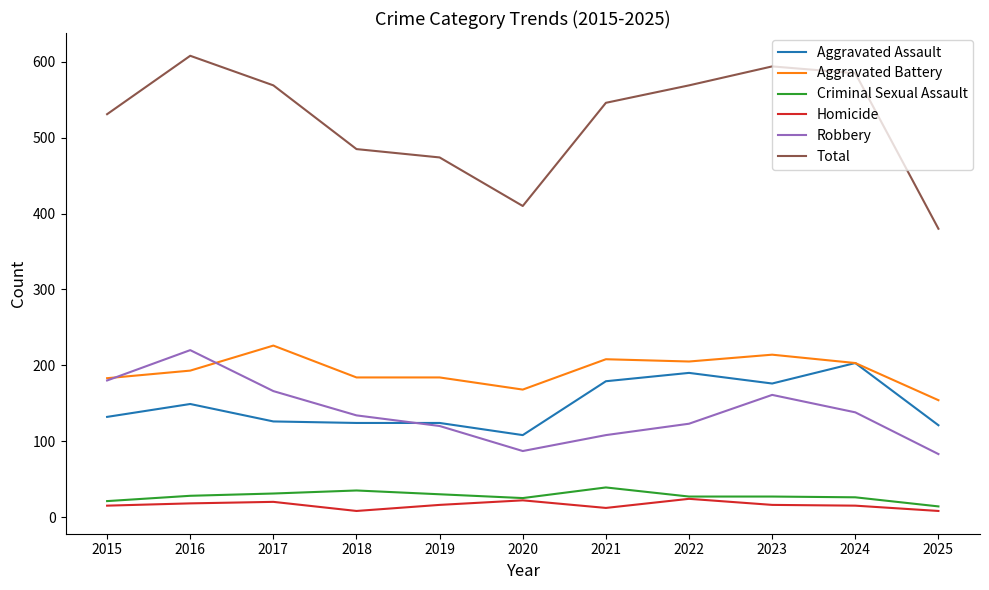

True or false: Total has more than 1 points higher than both neighbors.

True